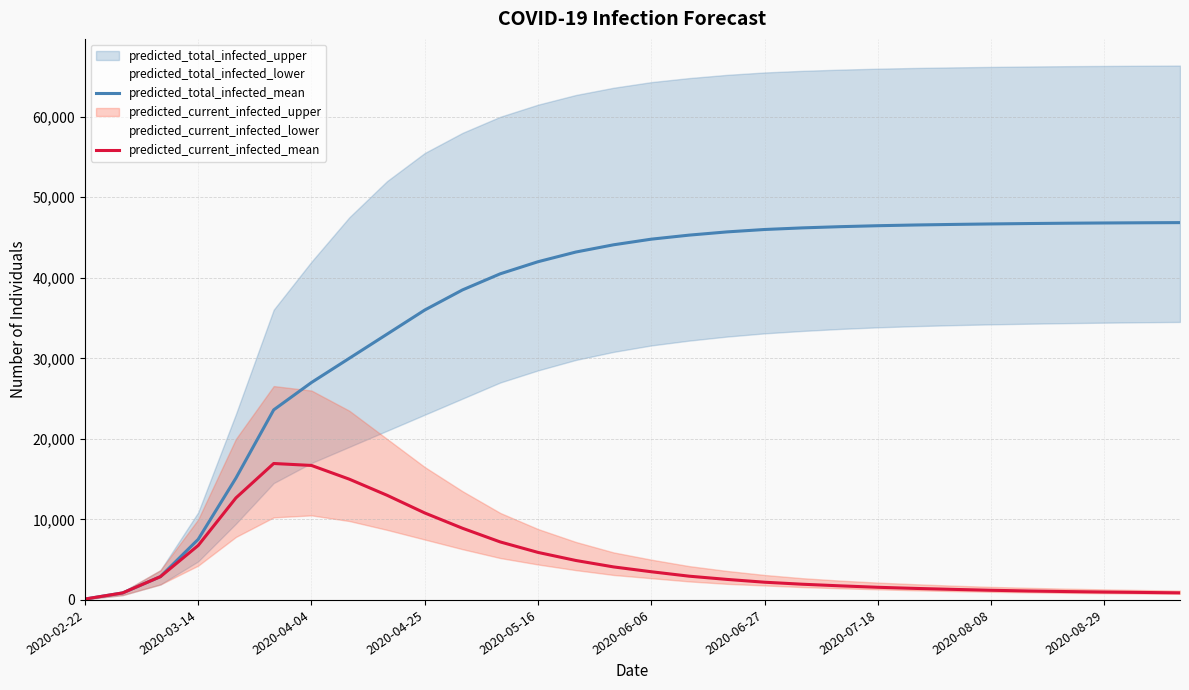

True or false: predicted_total_infected_mean and predicted_current_infected_mean cross at least once.

False